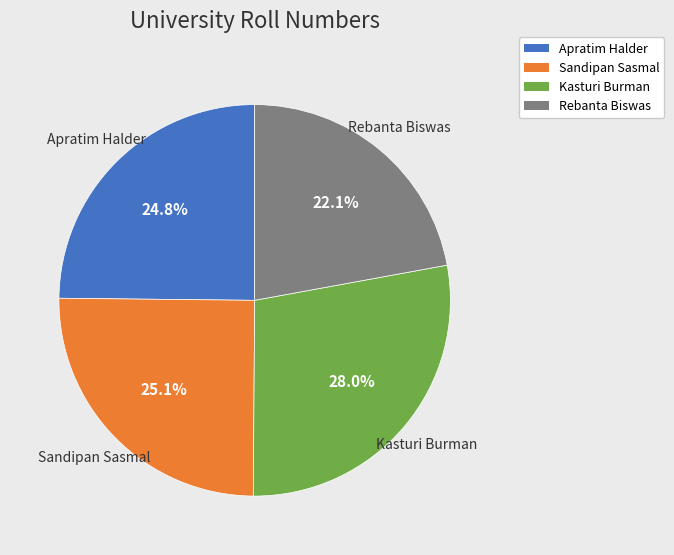

What portion of the pie excludes Sandipan Sasmal?

74.9%